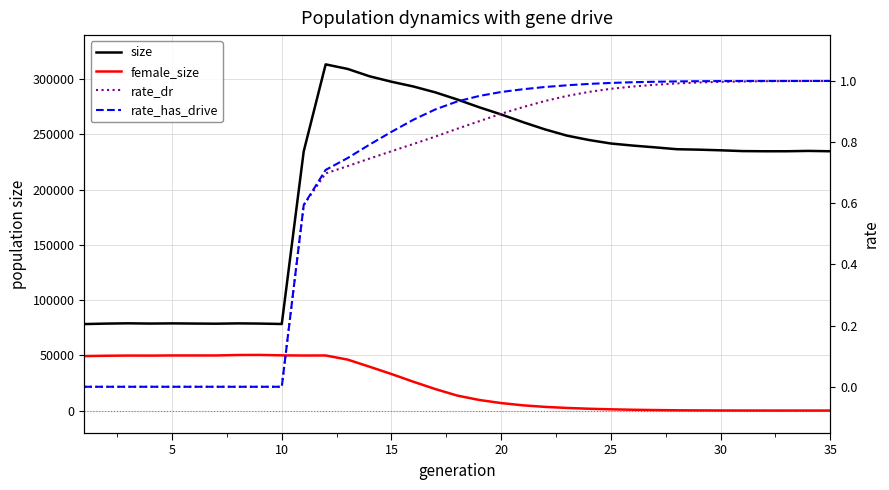

Is this an area chart (filled region under the line)?

No